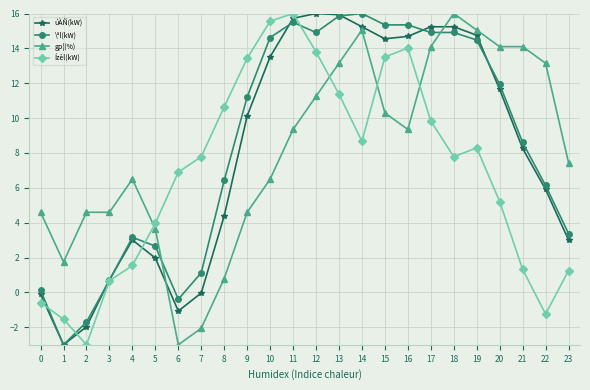

At which category does \ªl(kW) reach its first local valley?

1